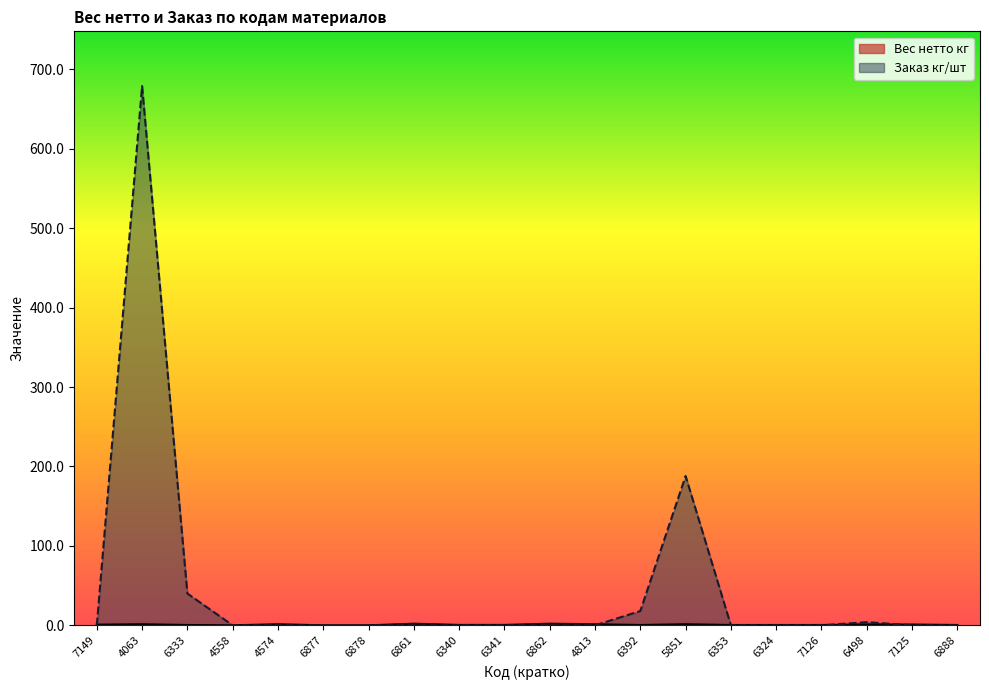

Which category has the highest value in the Вес нетто кг series?

6861